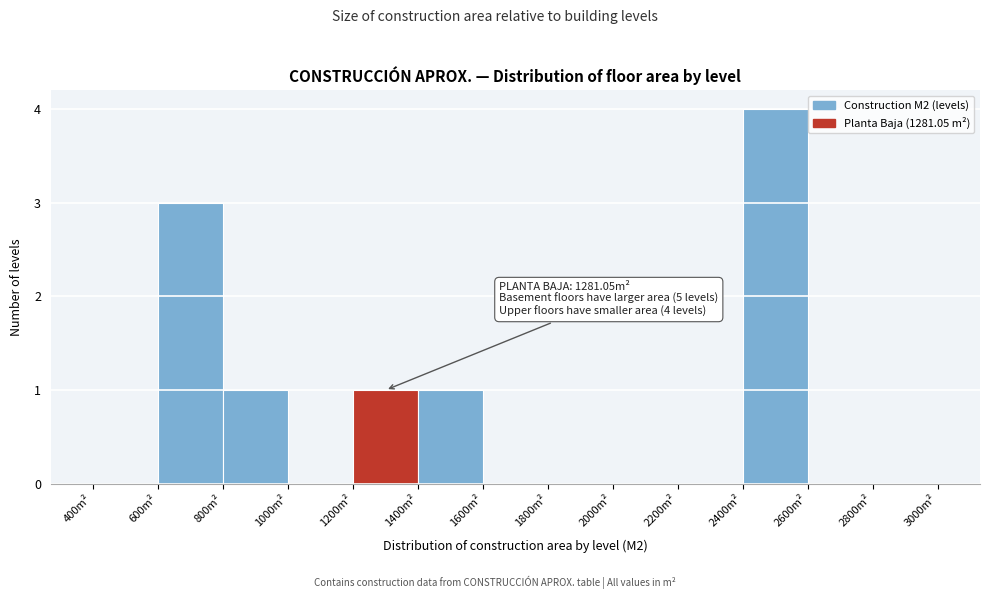

Which range on the x-axis has the tallest bar?

2400 to 2600